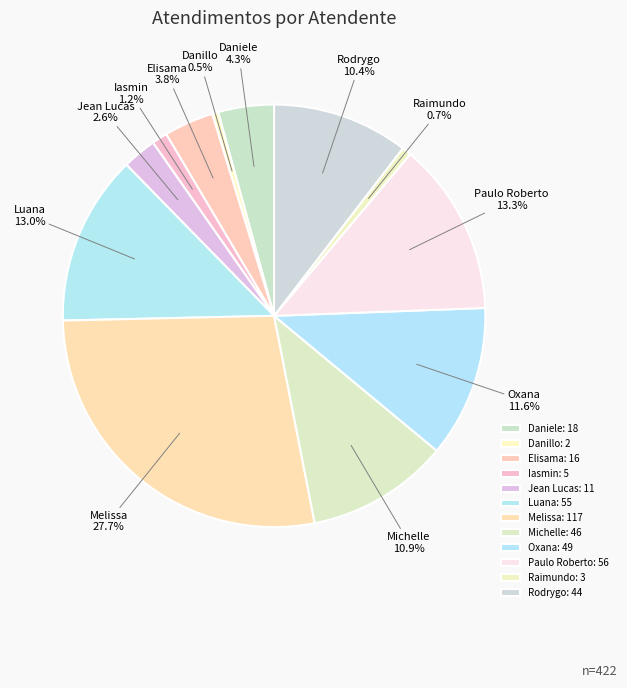

What is the smallest slice in the pie chart?

Danillo